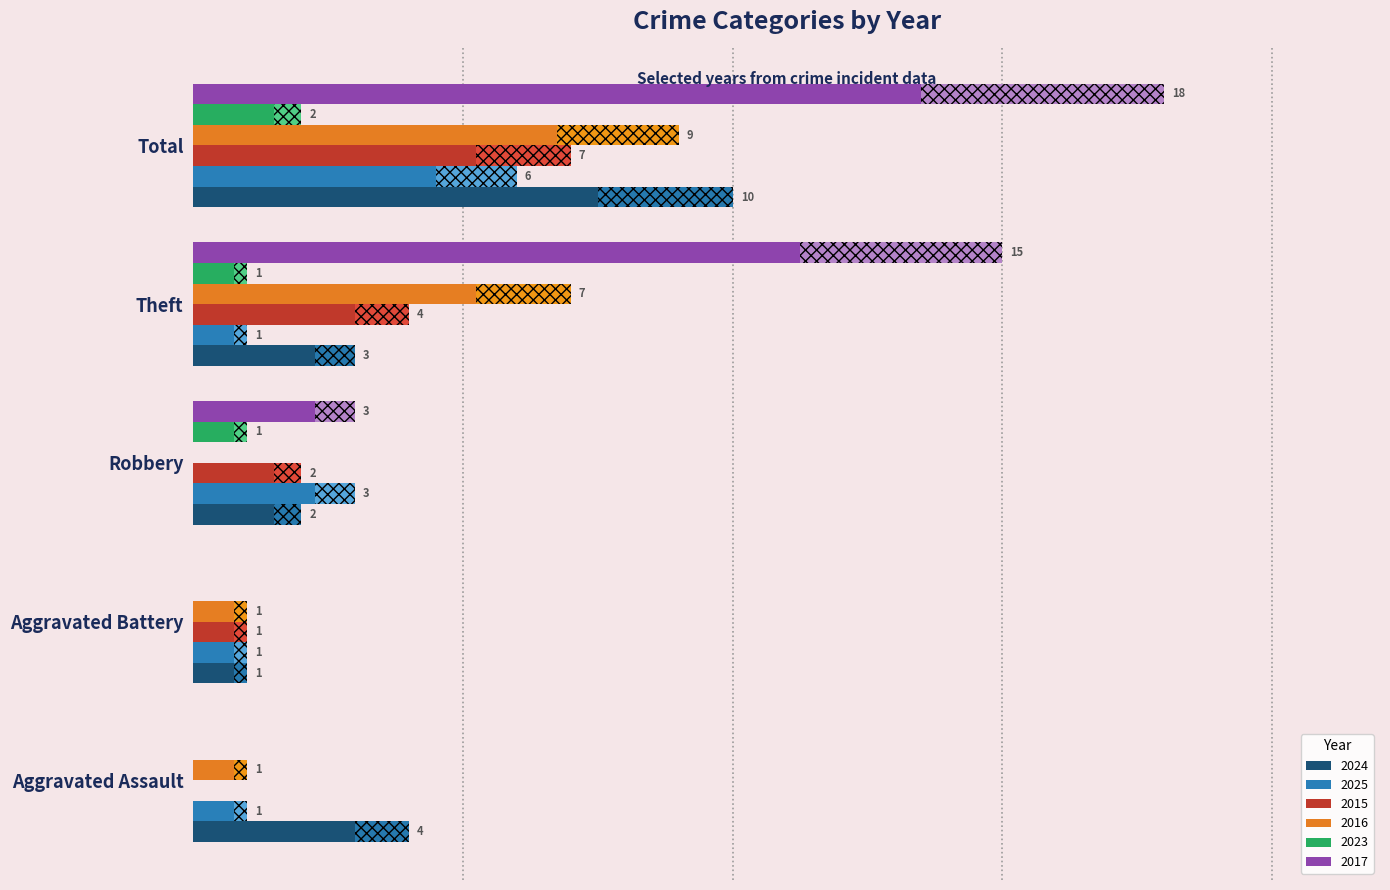

Rank the series at Theft from highest to lowest value.

2017, 2016, 2015, 2024, 2025, 2023